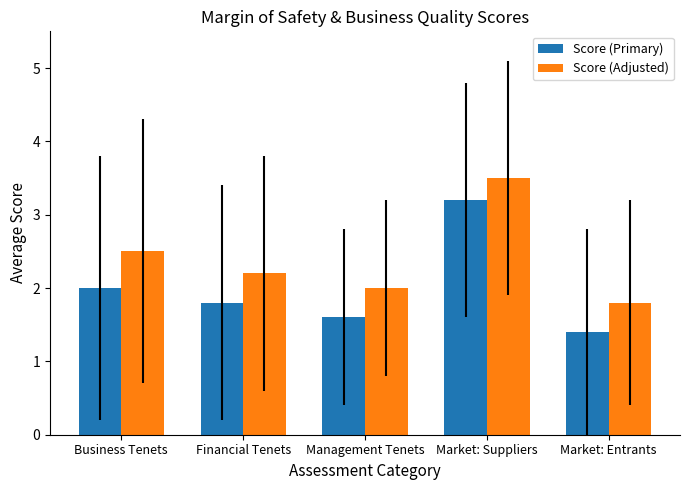

Where is Score (Primary) nearest to the value 2?

Business Tenets